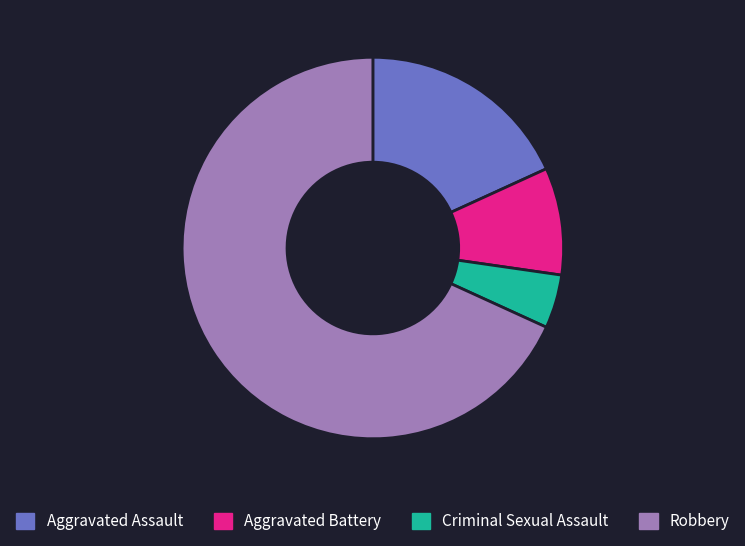

Is Robbery the majority of the pie?

Yes